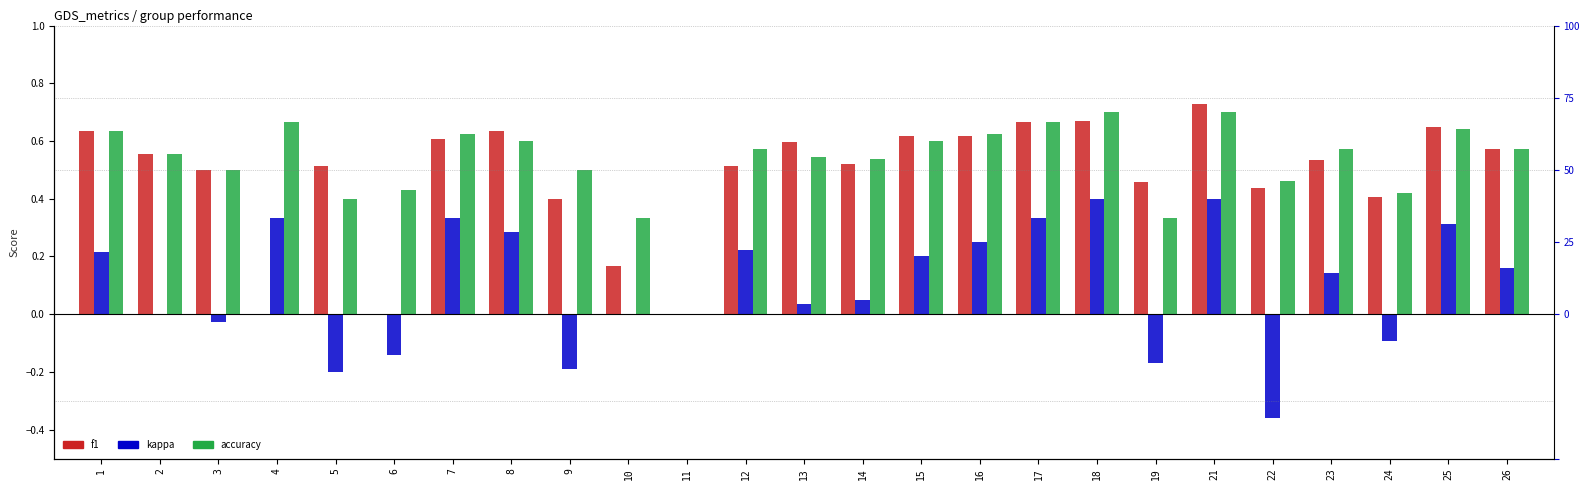

What is the value of the f1 bar at the 8th from the left?

0.6